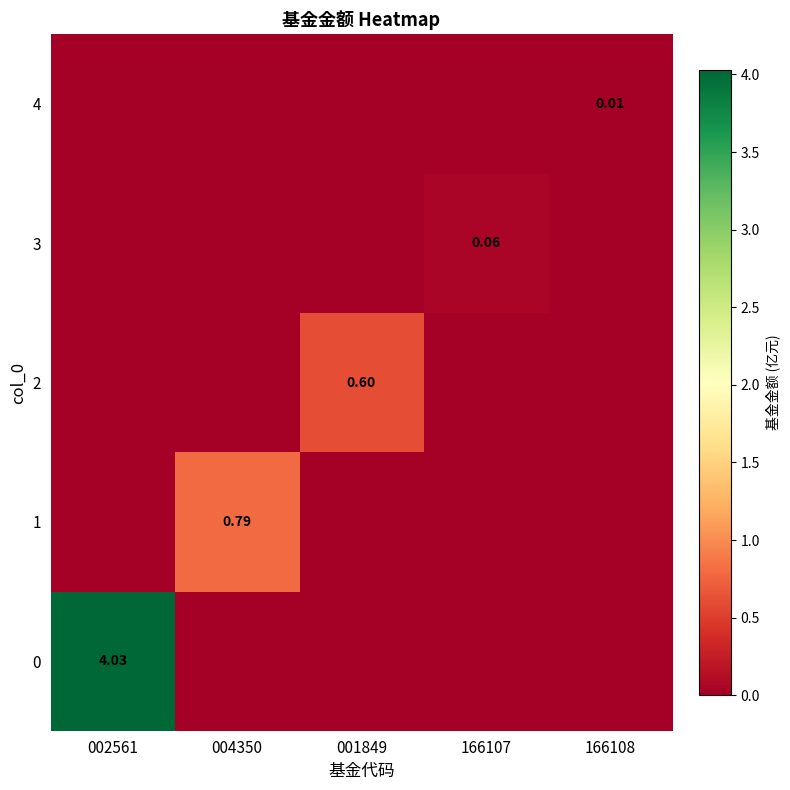

What is the total value across all series at 001849?

0.6